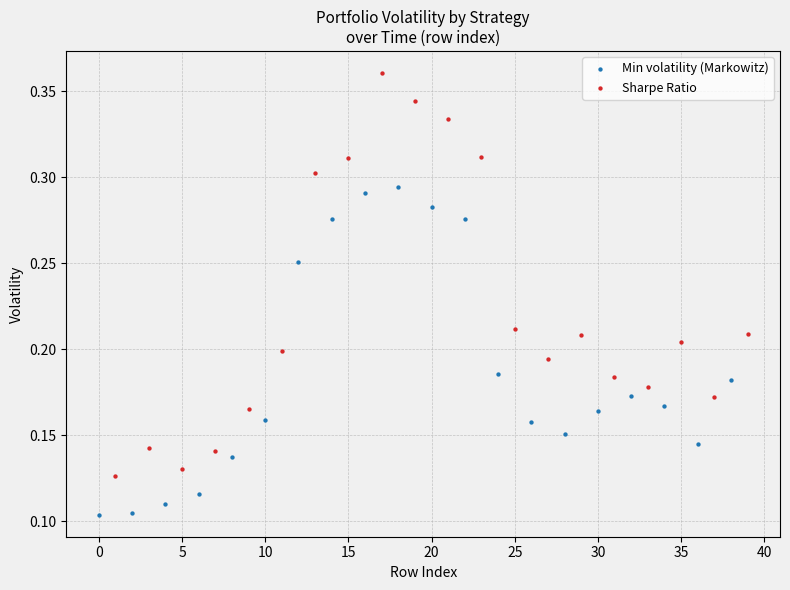

Which series reaches the maximum Y coordinate?

Sharpe Ratio